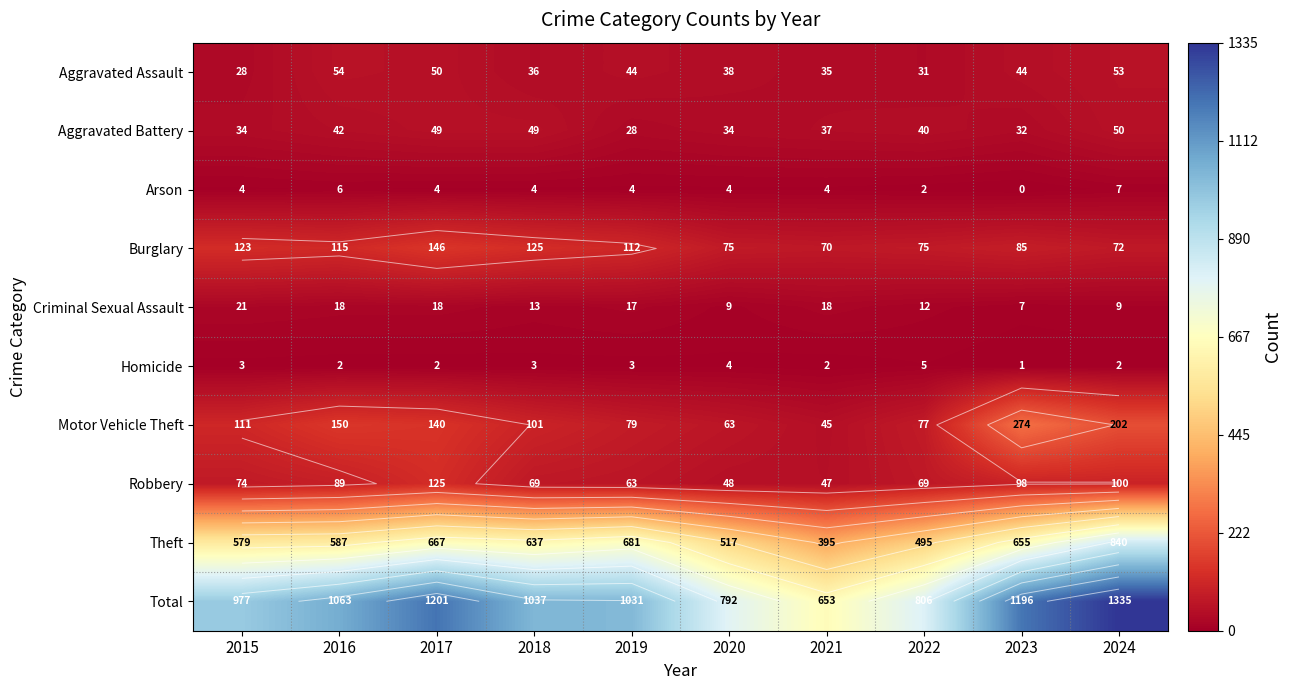

What is the average value of the Motor Vehicle Theft series?

124